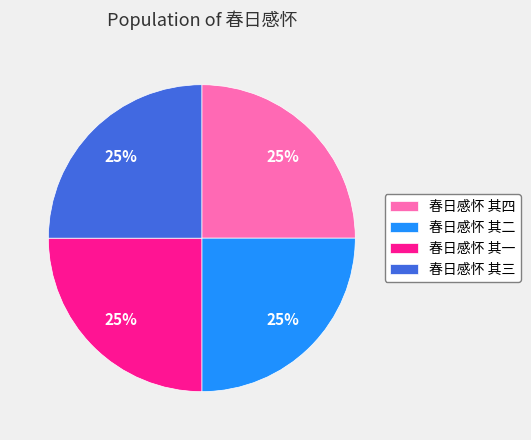

Count the number of slices in the pie.

4